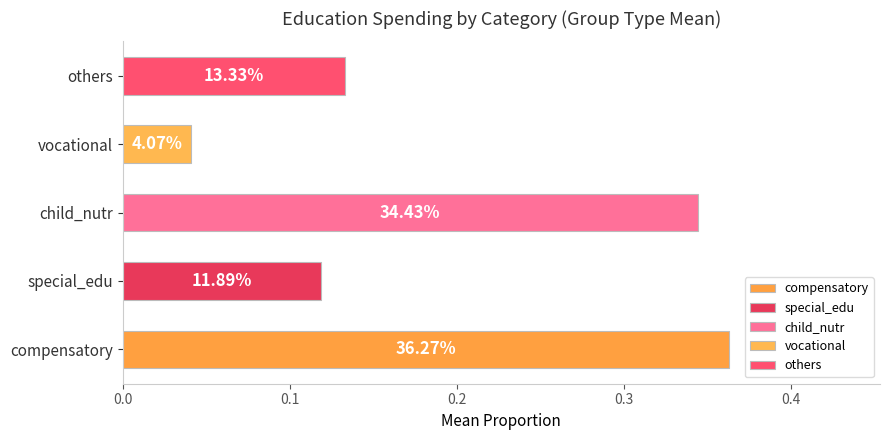

Which series has the largest total across all categories?

compensatory